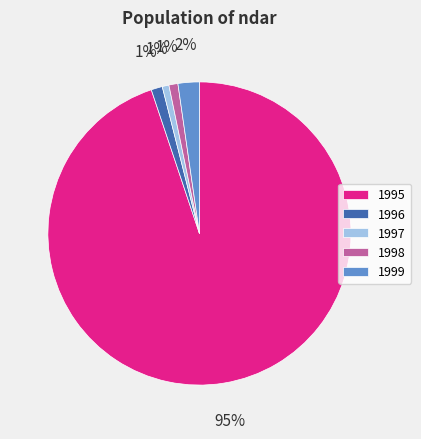

Is the sum of 1999 and 1997 greater than half?

No